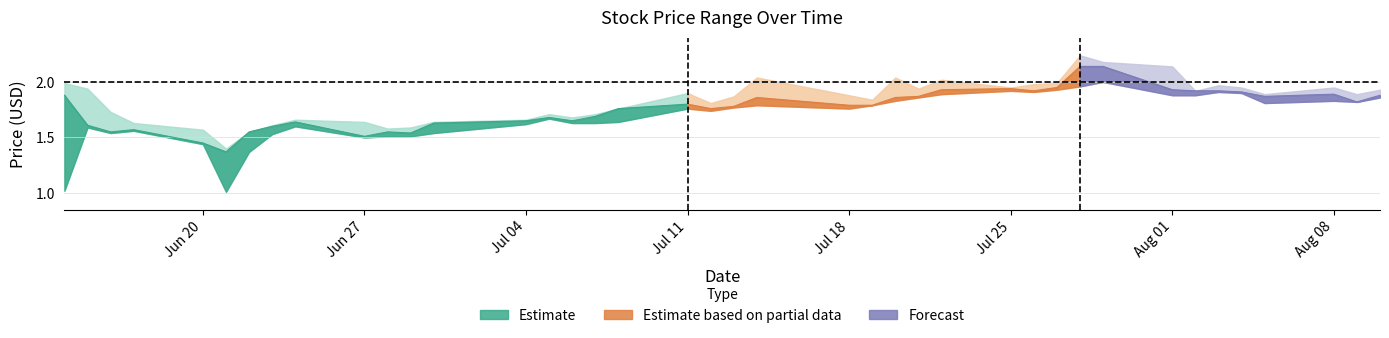

True or false: Close and High cross at least once.

False